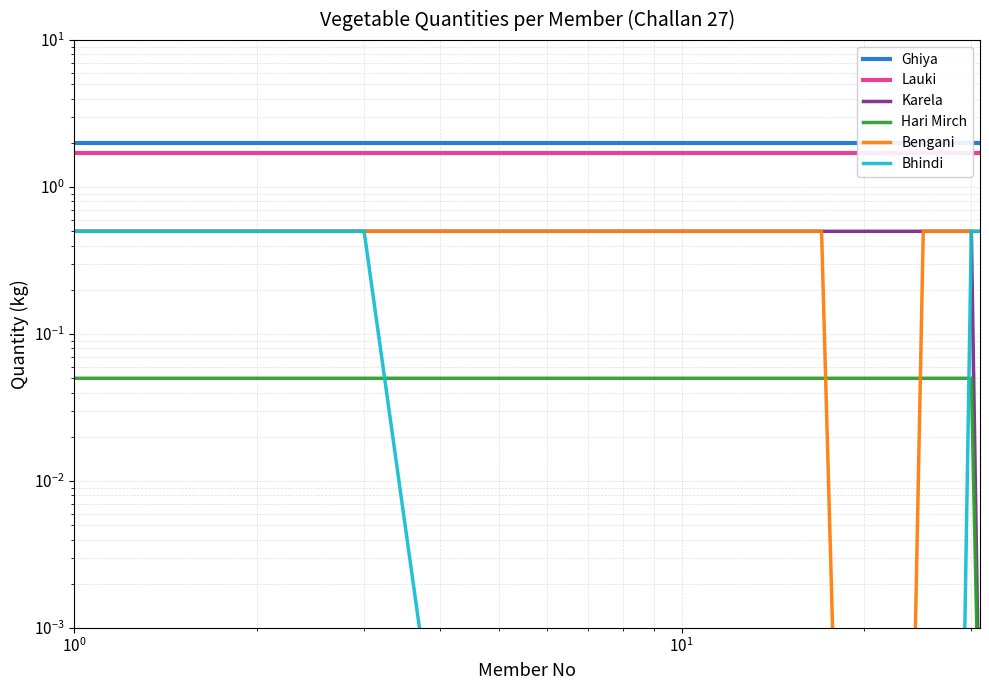

Which series ends up on top after the final intersection of Hari Mirch and Bengani?

Bengani